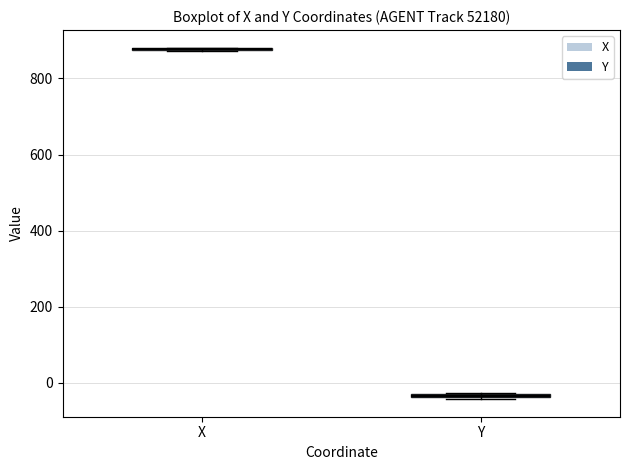

Where is the lower edge of the box for Y on the y-axis? The values are not printed on the chart, so give them approximately, as read against the axis.

-40